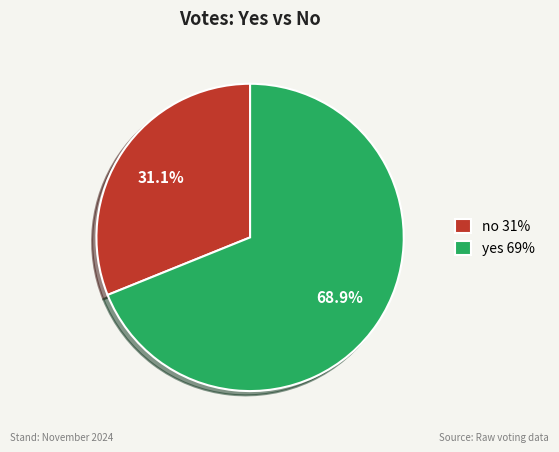

To the nearest percent, what is the combined percentage of no and yes?

100%